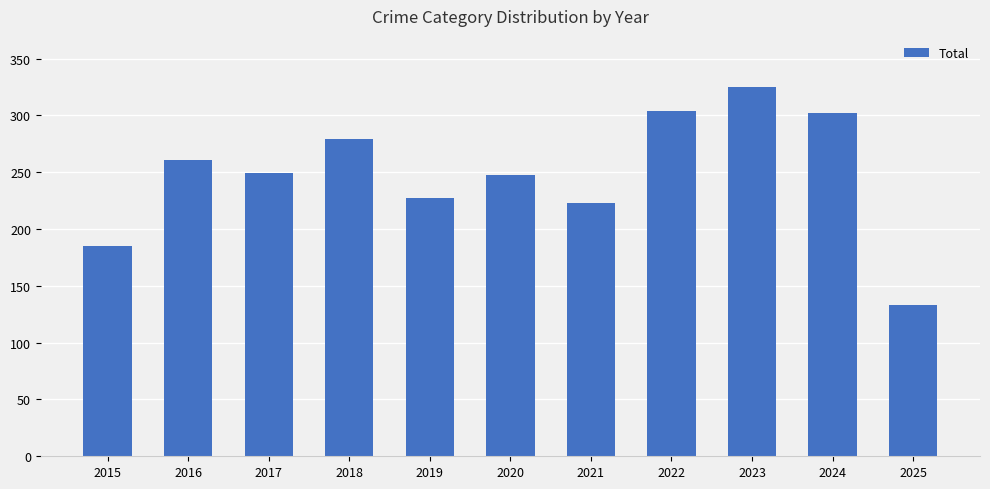

Between 2018 and 2016, which is larger?

2018